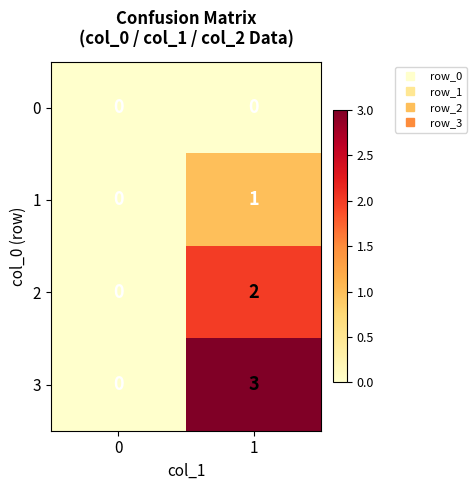

Reading left to right, extract all data points from this chart.

0: 0	0
1: 0	1
2: 0	2
3: 0	3